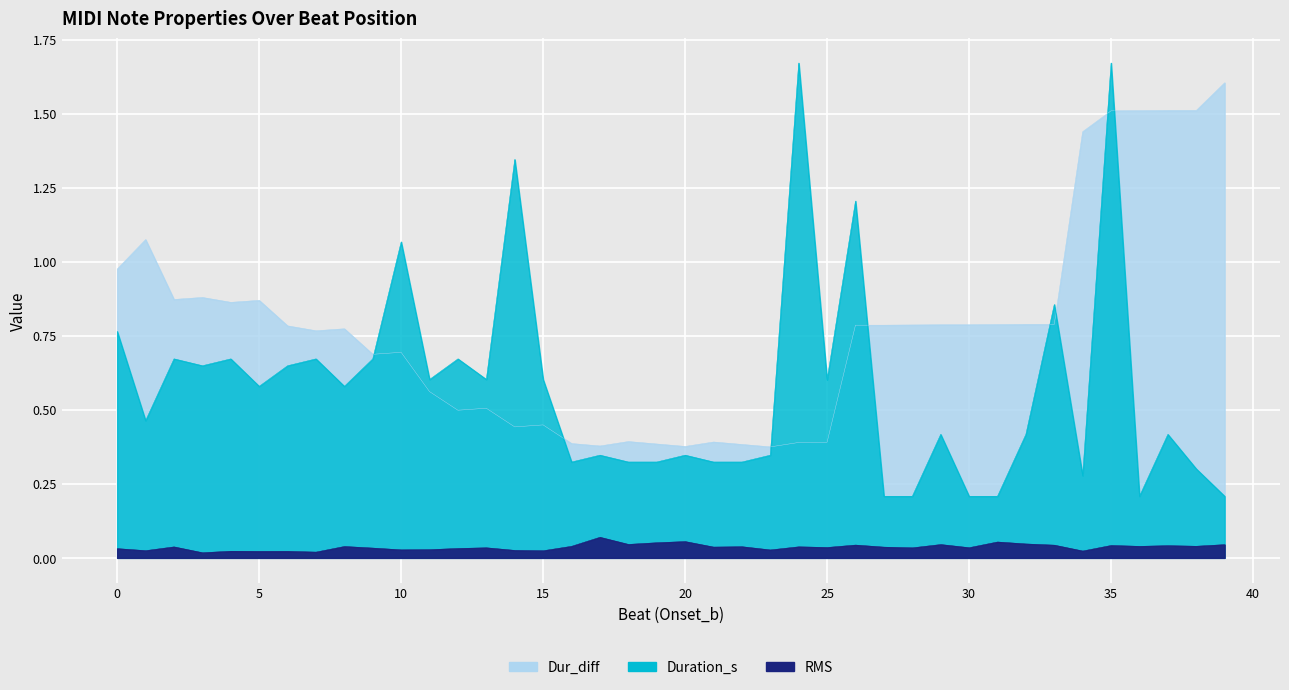

Rank the categories by RMS value from lowest to highest.

3, 7, 5, 6, 4, 34, 15, 1, 14, 23, 10, 11, 0, 12, 9, 28, 13, 30, 25, 27, 21, 2, 24, 22, 8, 36, 16, 38, 37, 35, 33, 26, 39, 29, 18, 32, 19, 31, 20, 17